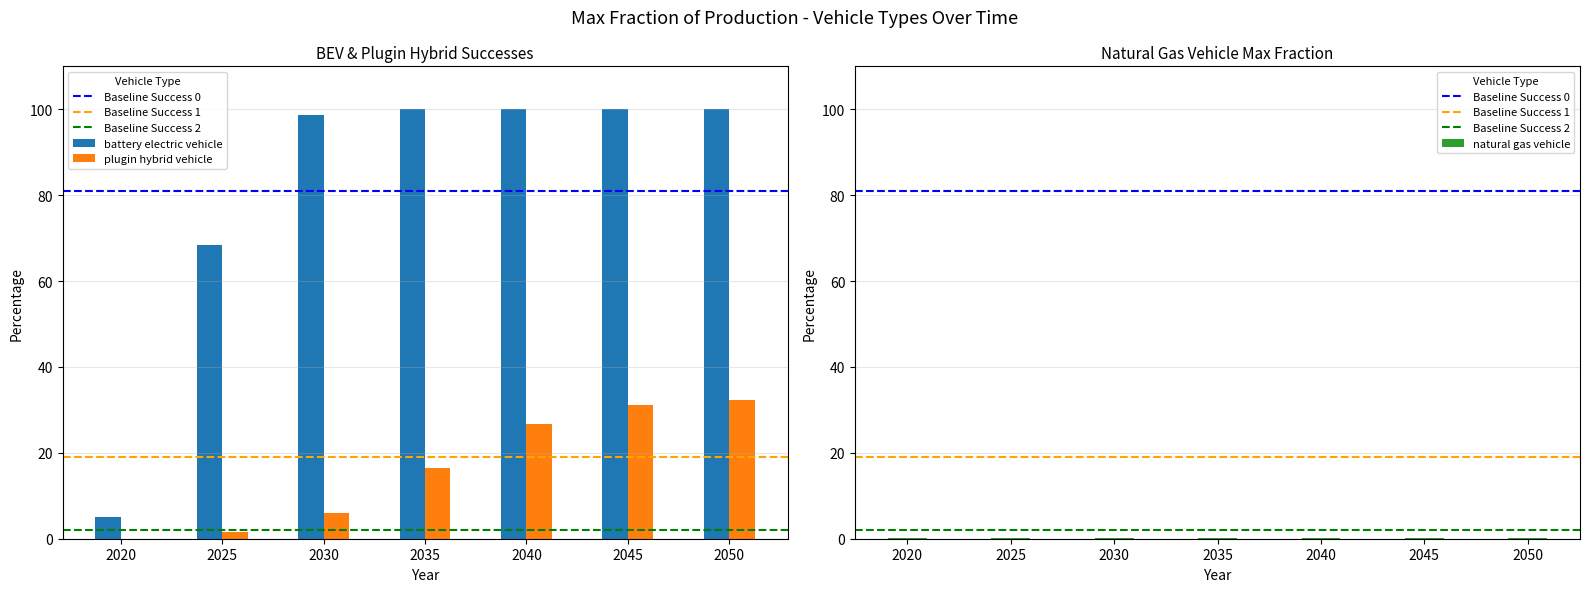

Reading right to left, list all the values displayed in this chart.

battery electric vehicle: 2050=100.0	2045=100.0	2040=100.0	2035=100.0	2030=98.6	2025=68.5	2020=5.0
plugin hybrid vehicle: 2050=32.4	2045=31.2	2040=26.8	2035=16.4	2030=6.0	2025=1.6	2020=0.0
natural gas vehicle: 2050=0.1	2045=0.1	2040=0.1	2035=0.1	2030=0.1	2025=0.1	2020=0.1